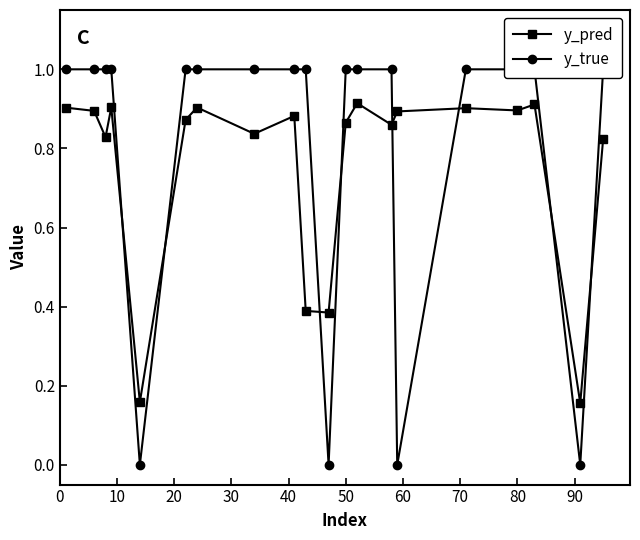

True or false: y_pred has more than 1 interior local peaks.

True